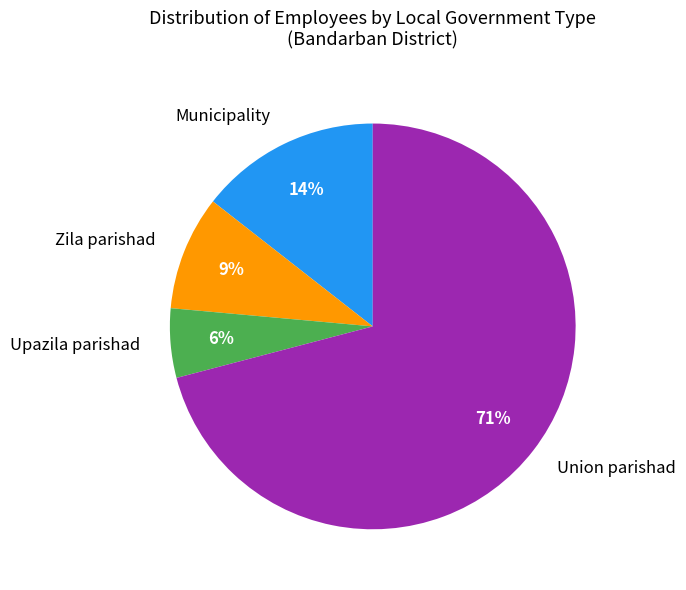

To the nearest percent, what is the average slice percentage?

25%